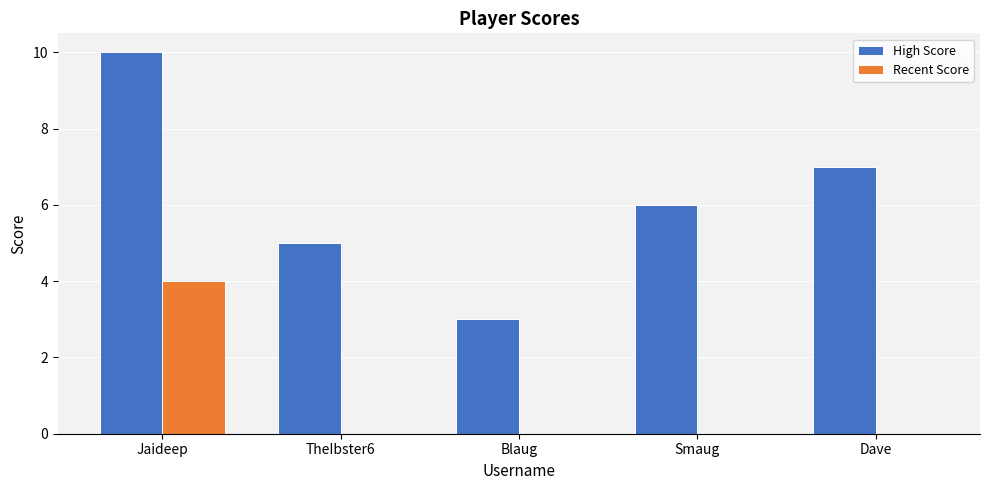

What is the sum of all Recent Score values?

4